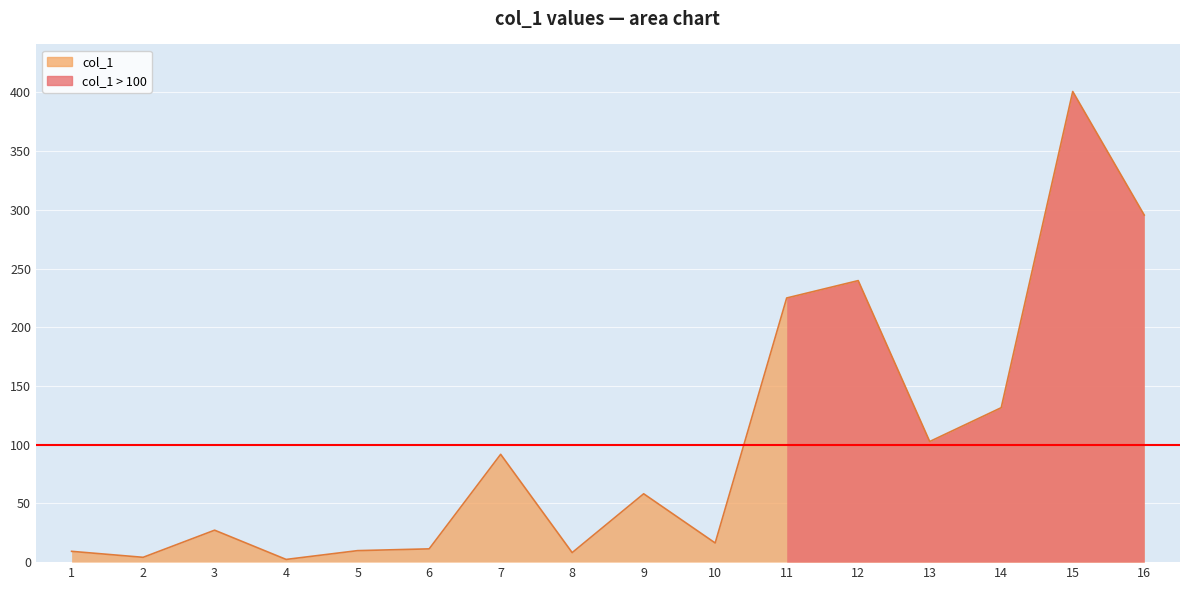

What is the ratio of the value at 14 to the value at 2?

32.1